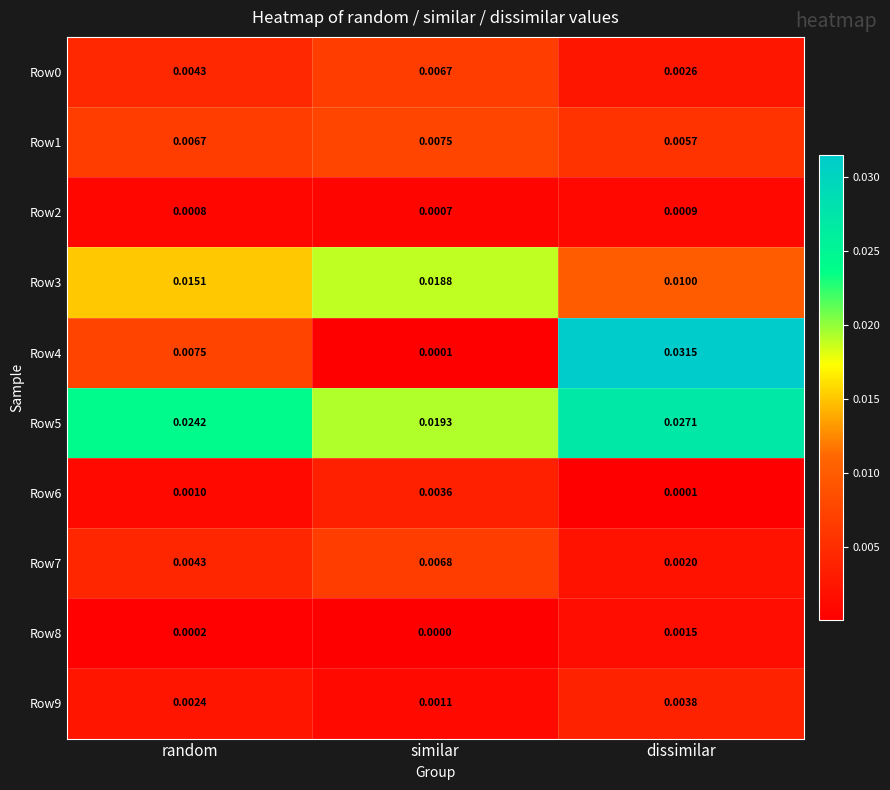

Where is Row9 nearest to the value 0?

similar